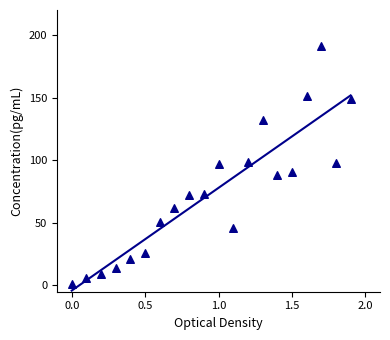

What is the range of Y values (max minus min)?

190